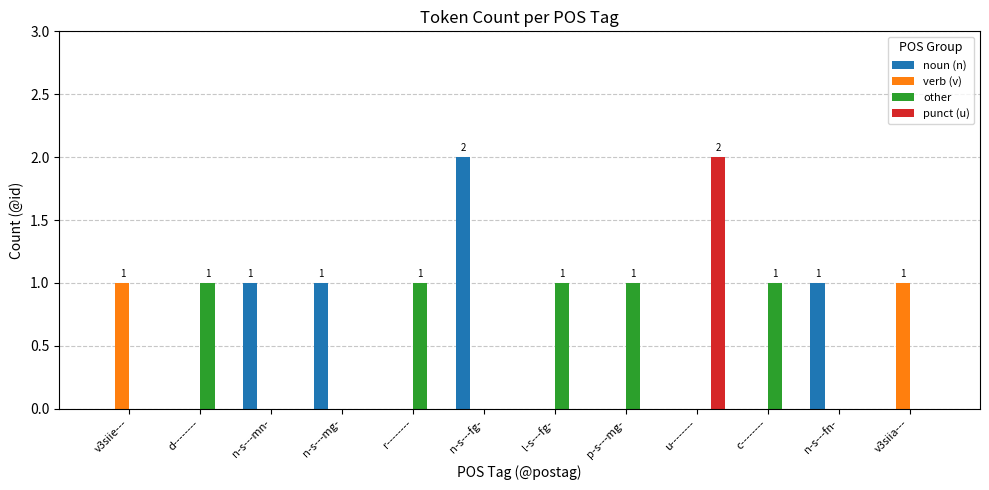

Is it true that noun (n) equals -1 at v3siie---?

False